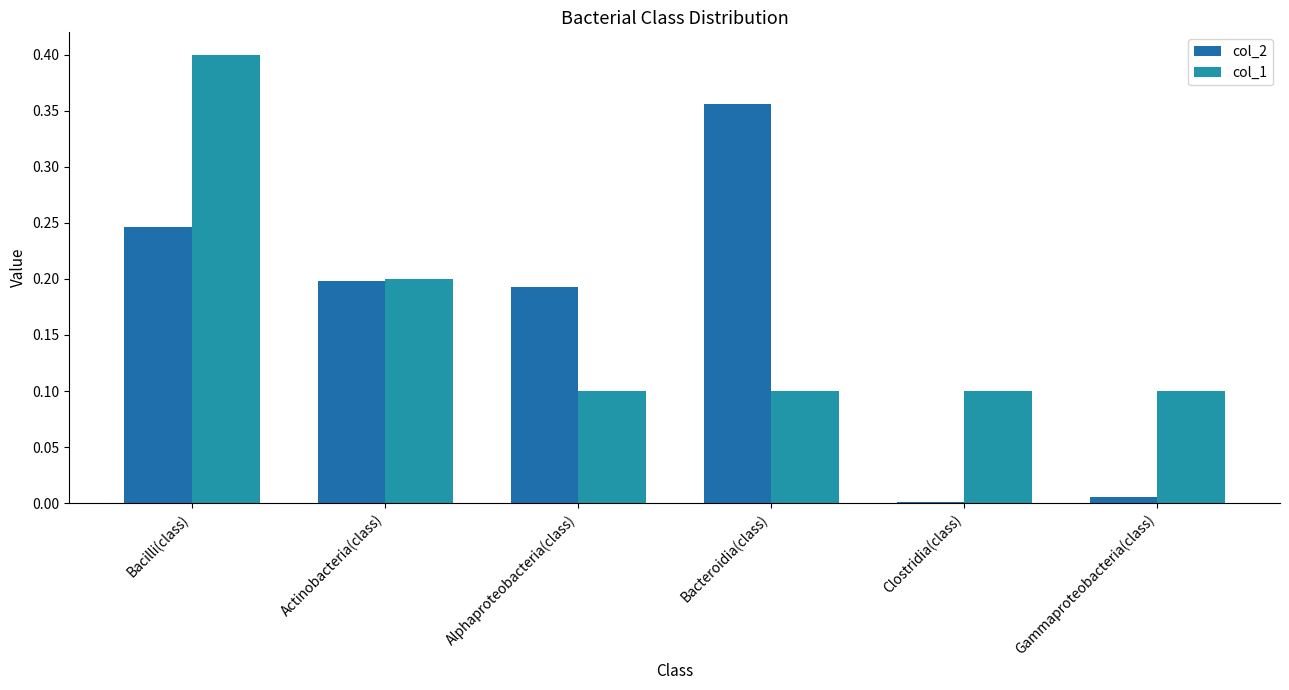

Is it true that col_2 equals 0.4 at Bacteroidia(class)?

True